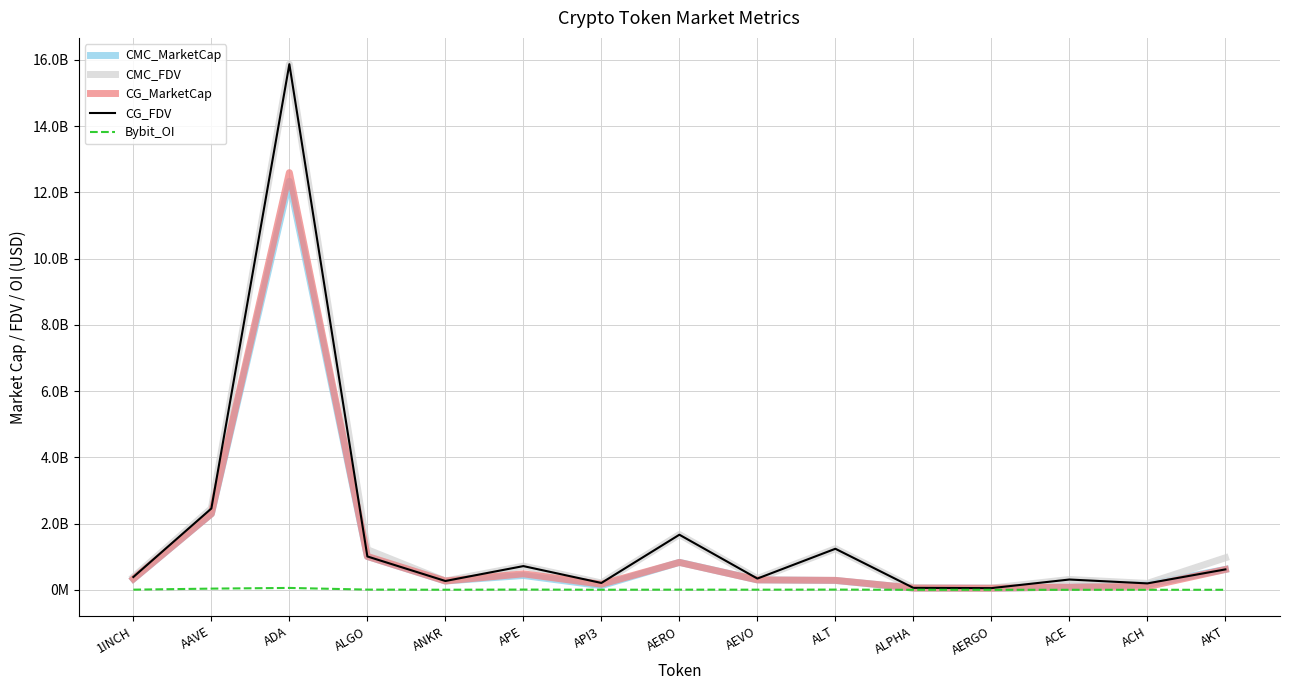

At how many categories does at least one series exceed 13329229804?

1